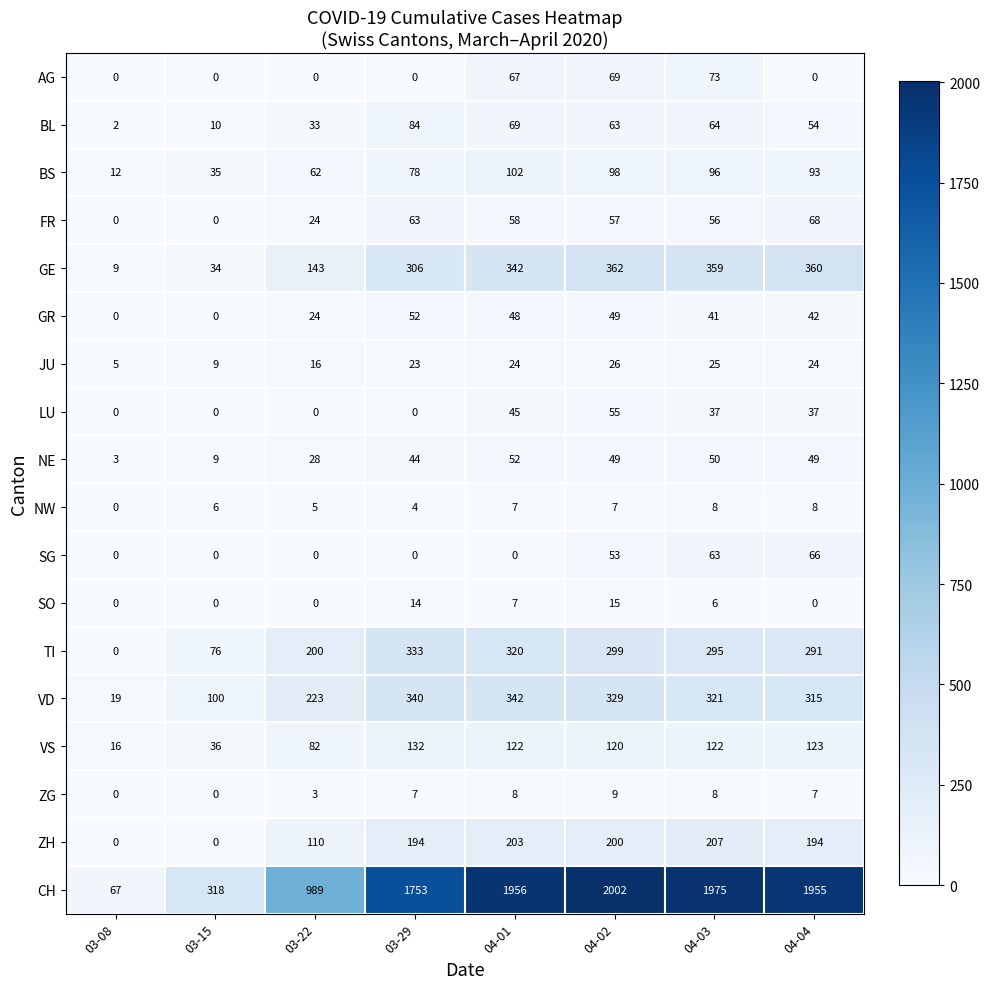

The TI series shows 193 at 04-02. True or false?

False